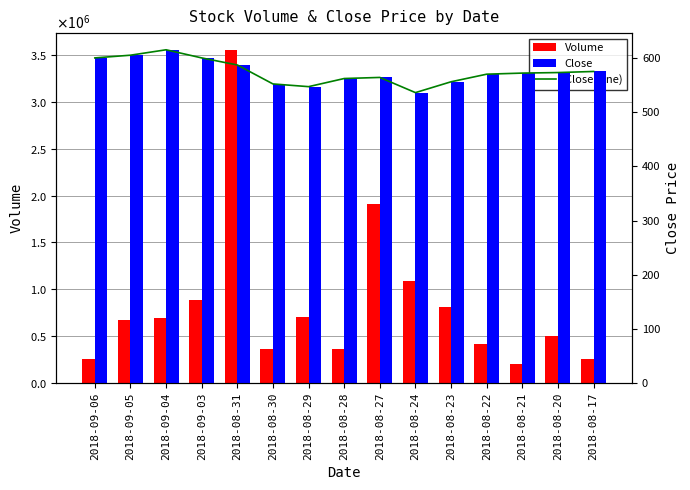

Is the value of Volume at 2018-08-23 greater than the value of Close (line) at 2018-09-04?

Yes